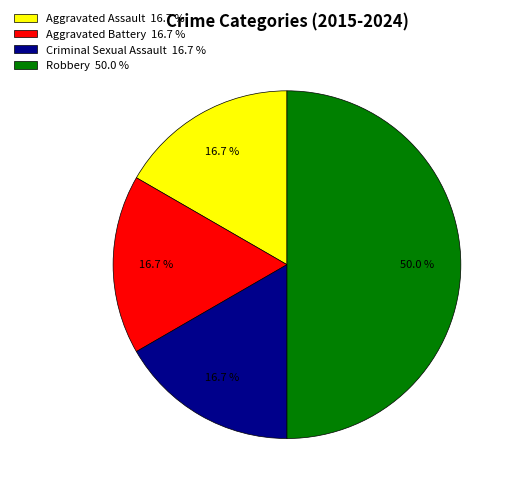

What percentage is the Aggravated Battery slice, to the nearest percent?

17%